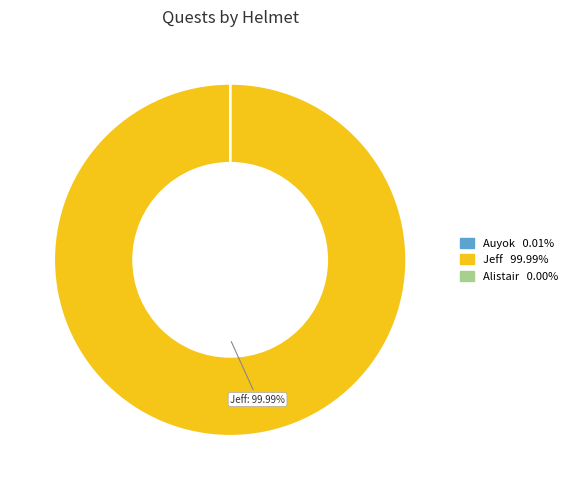

What is the majority slice?

Jeff